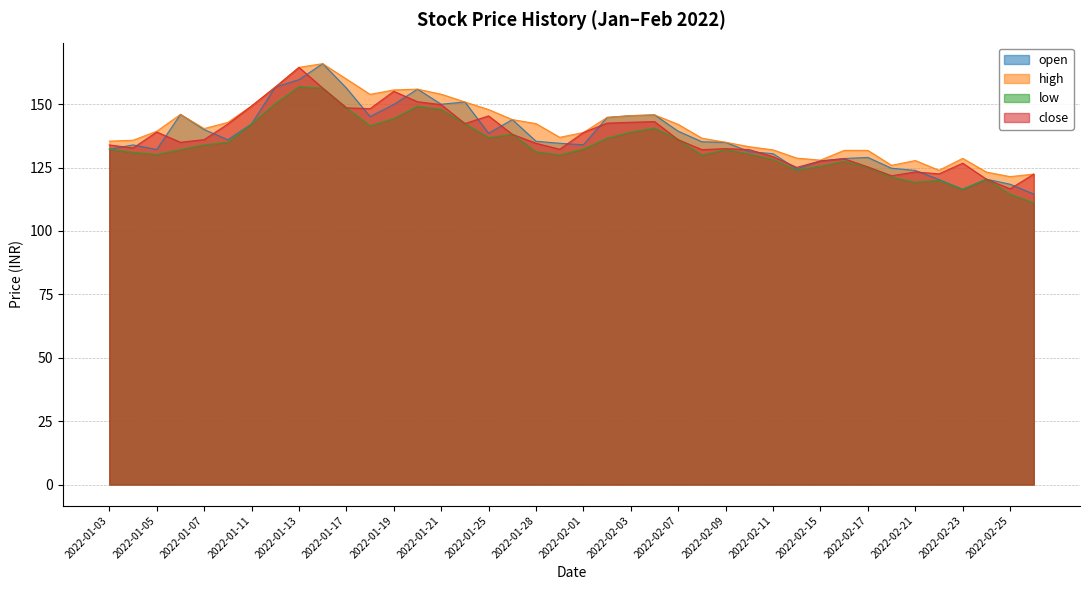

At how many categories does at least one series exceed 132?

28